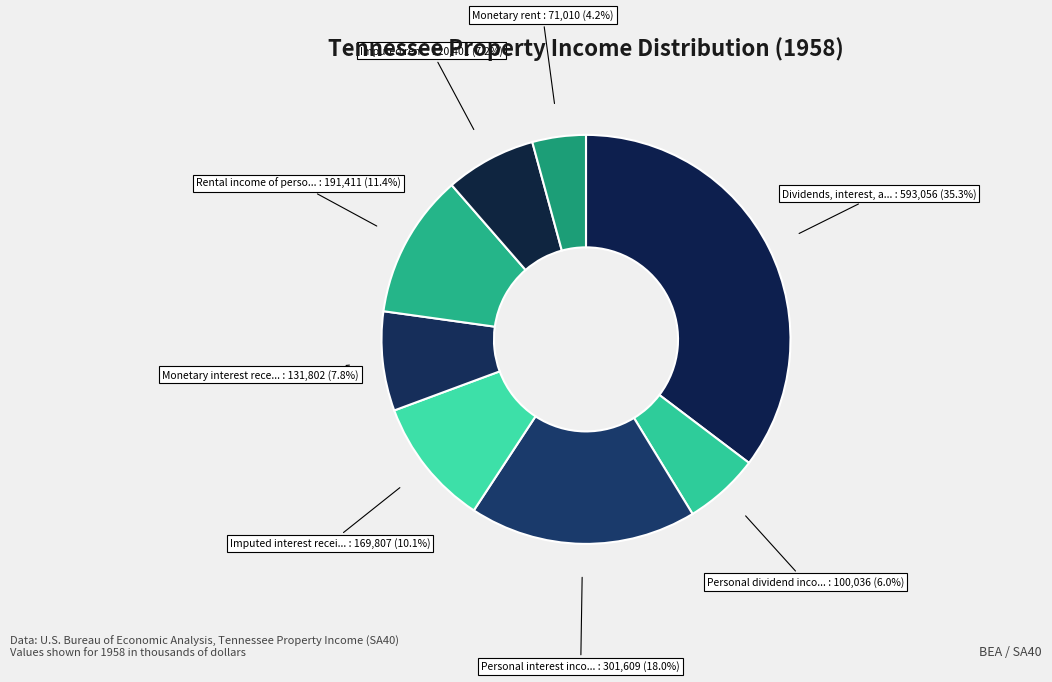

Count the number of slices in the pie.

8